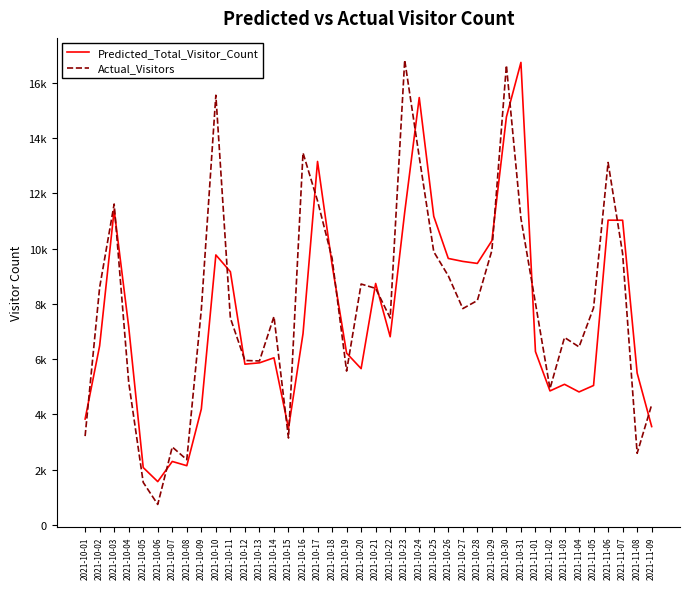

At 2021-10-27, list the series in order from smallest to largest.

Actual_Visitors, Predicted_Total_Visitor_Count